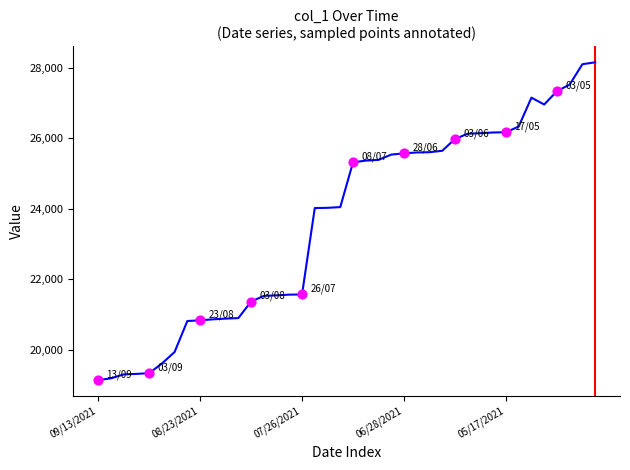

What is the maximum value shown in the chart?

28156.8